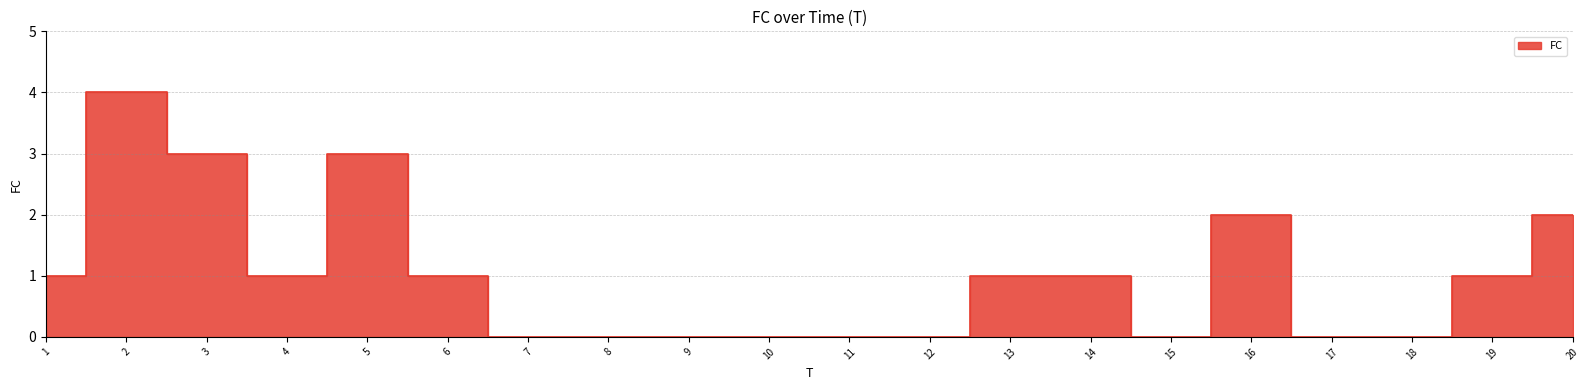

What is the change in value from 2 to 19?

-3